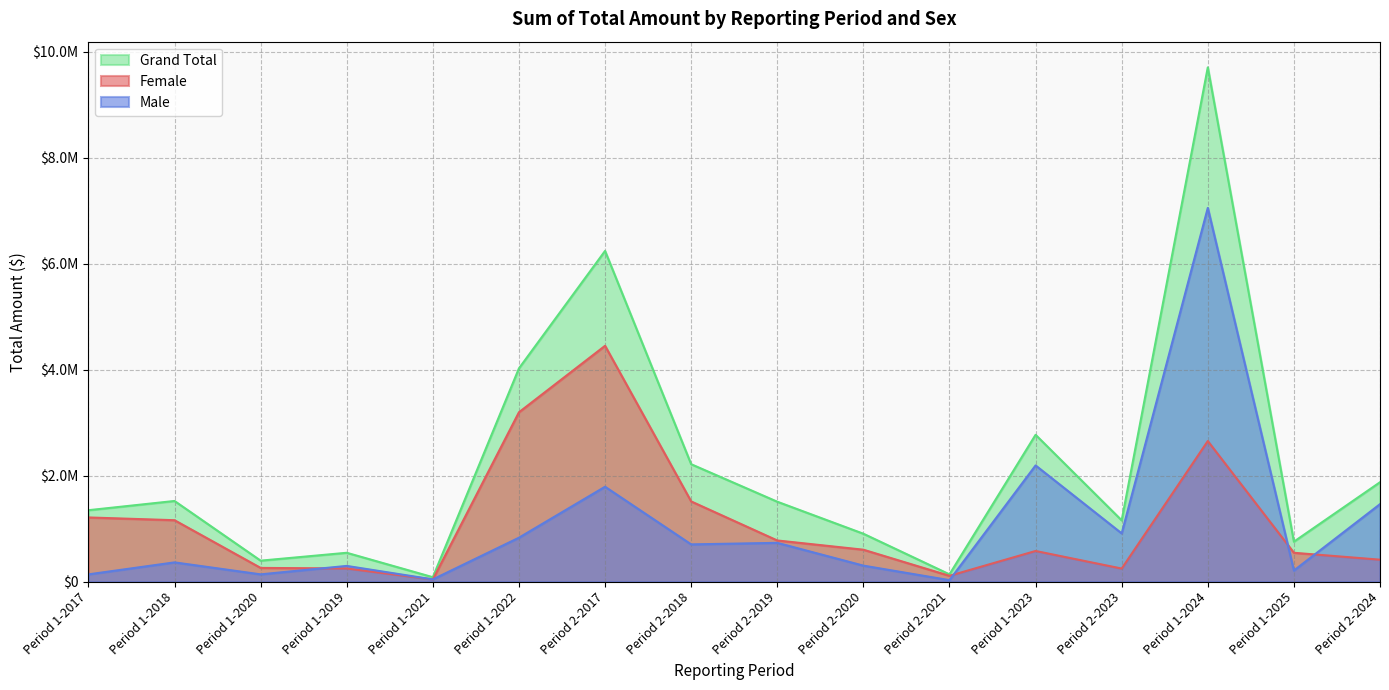

What is the spread (max minus min) of values at Period 1-2020?

258543.4